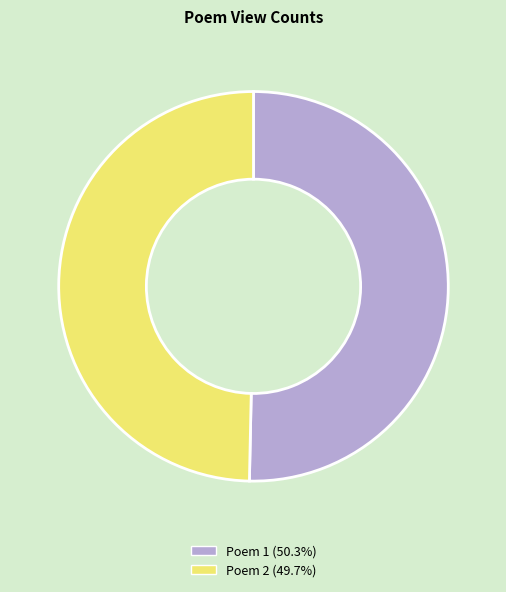

Does Poem 2 (49.7%) account for over 50% of the chart?

No